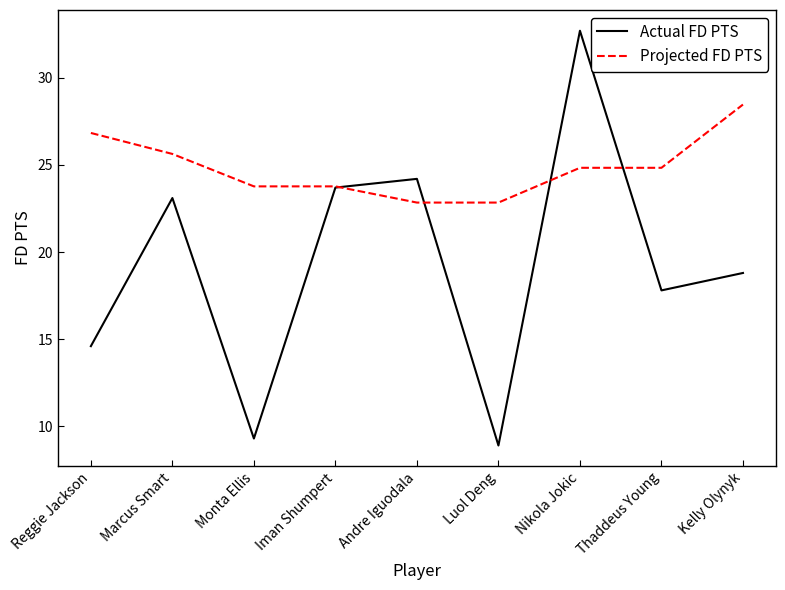

Is this an area chart (filled region under the line)?

No